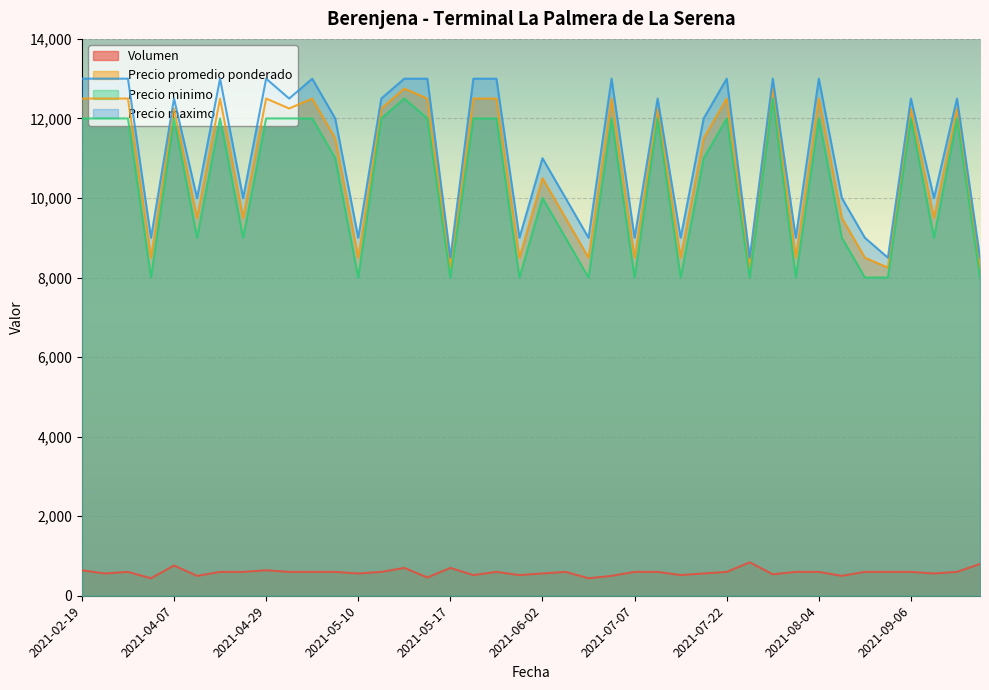

How many lines are shown in the chart?

4